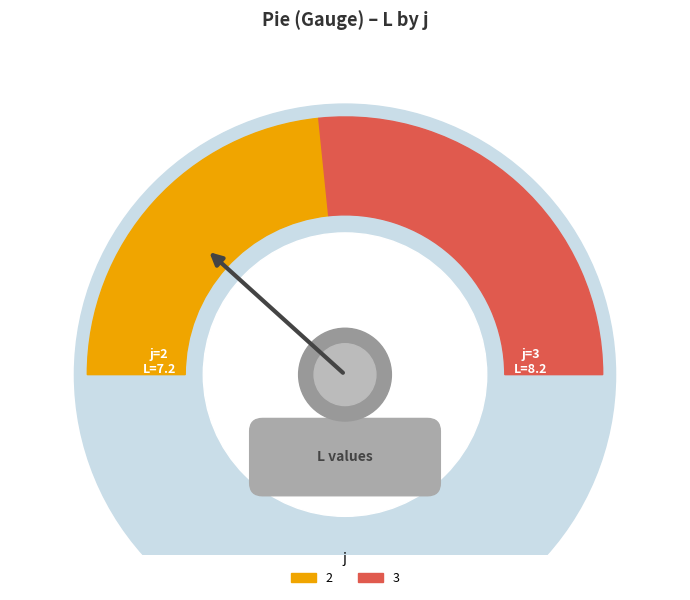

True or false: 3 accounts for 42% of the total.

False